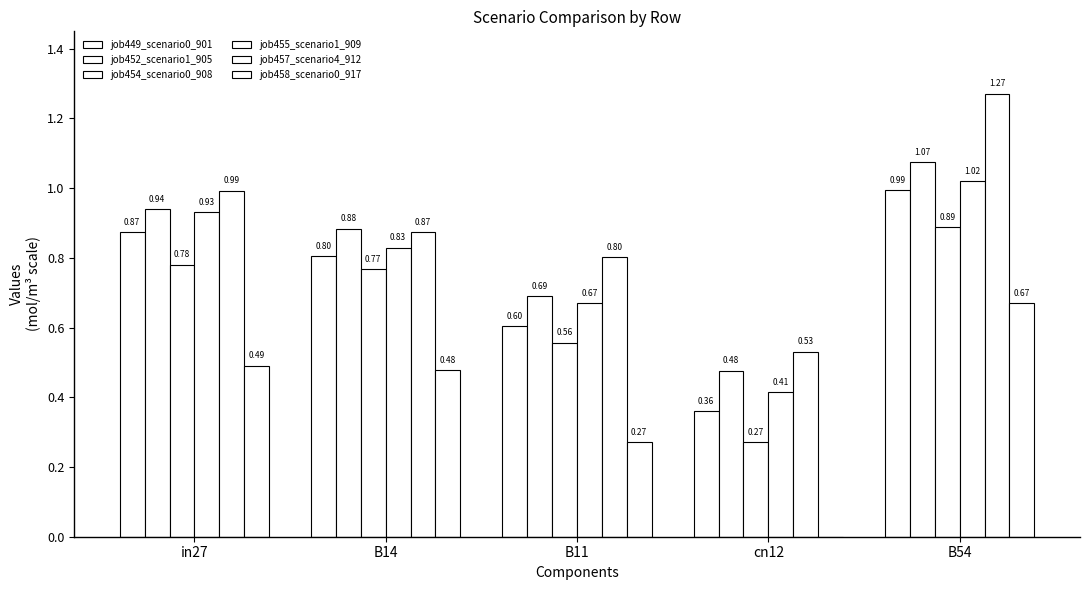

What is the difference between the job457_scenario4_912 values at in27 and B11?

0.2